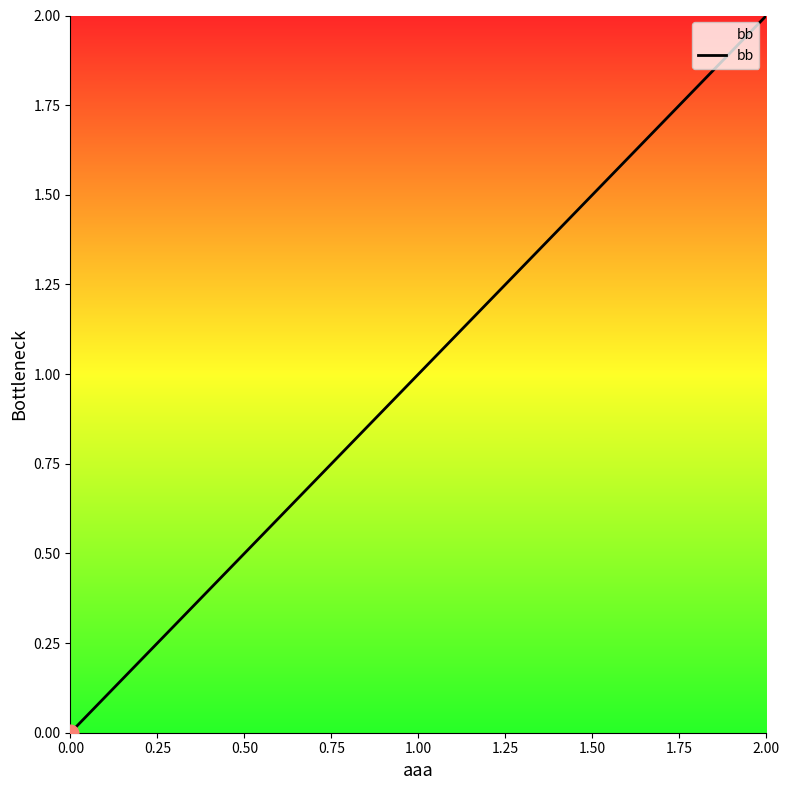

The chart shows a value of 2 at 2.00. True or false?

True